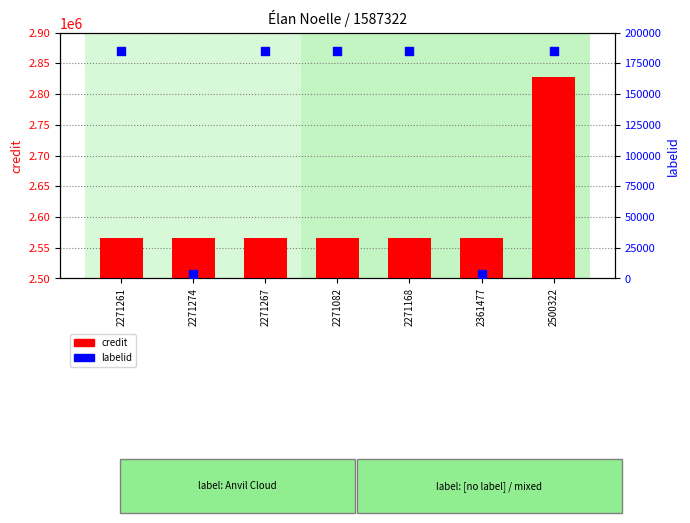

Which series has the largest Y range (max minus min)?

credit